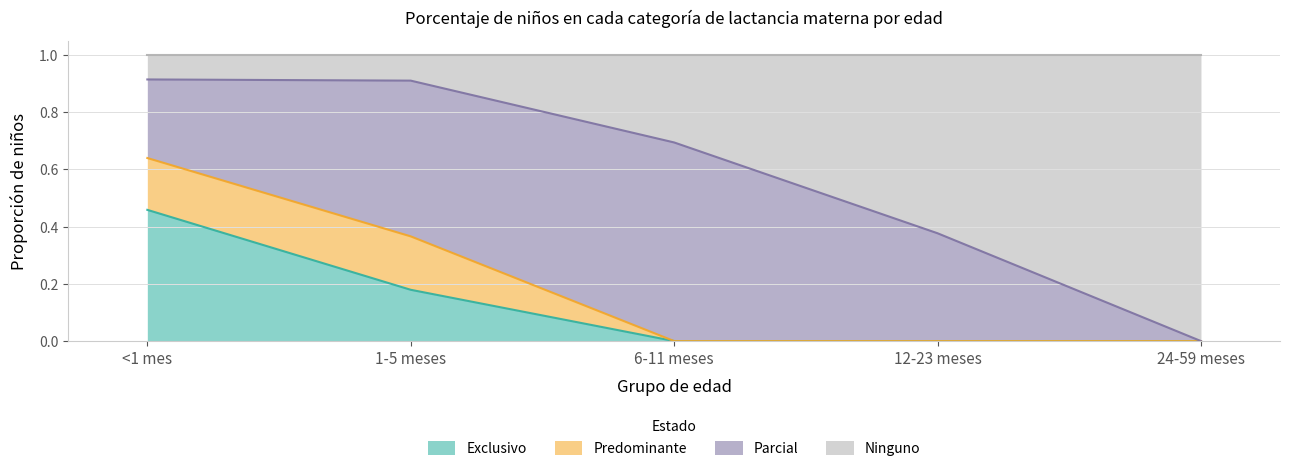

What value does the Exclusivo series have at 1-5 meses?

0.2